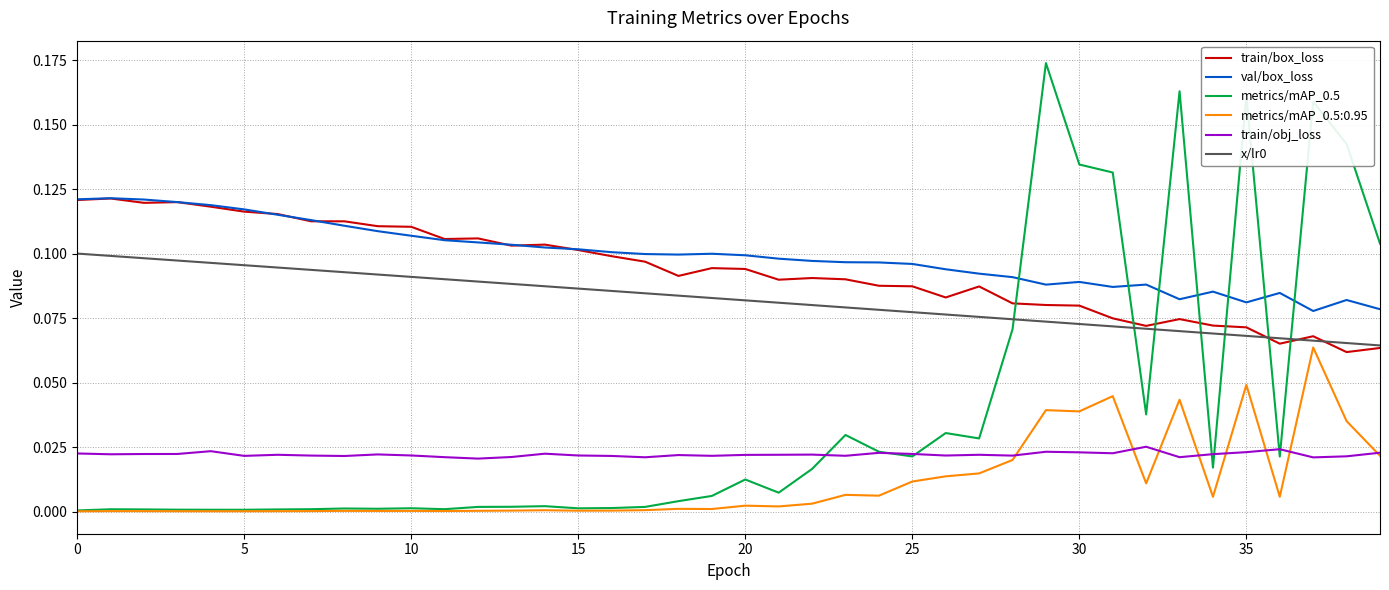

At how many categories does at least one series exceed 0?

40